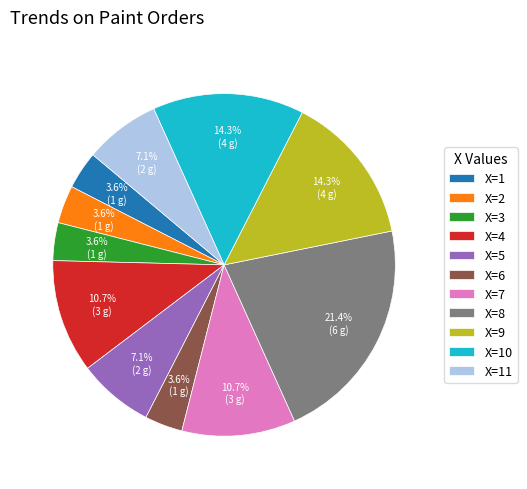

Does any single category account for the majority?

No